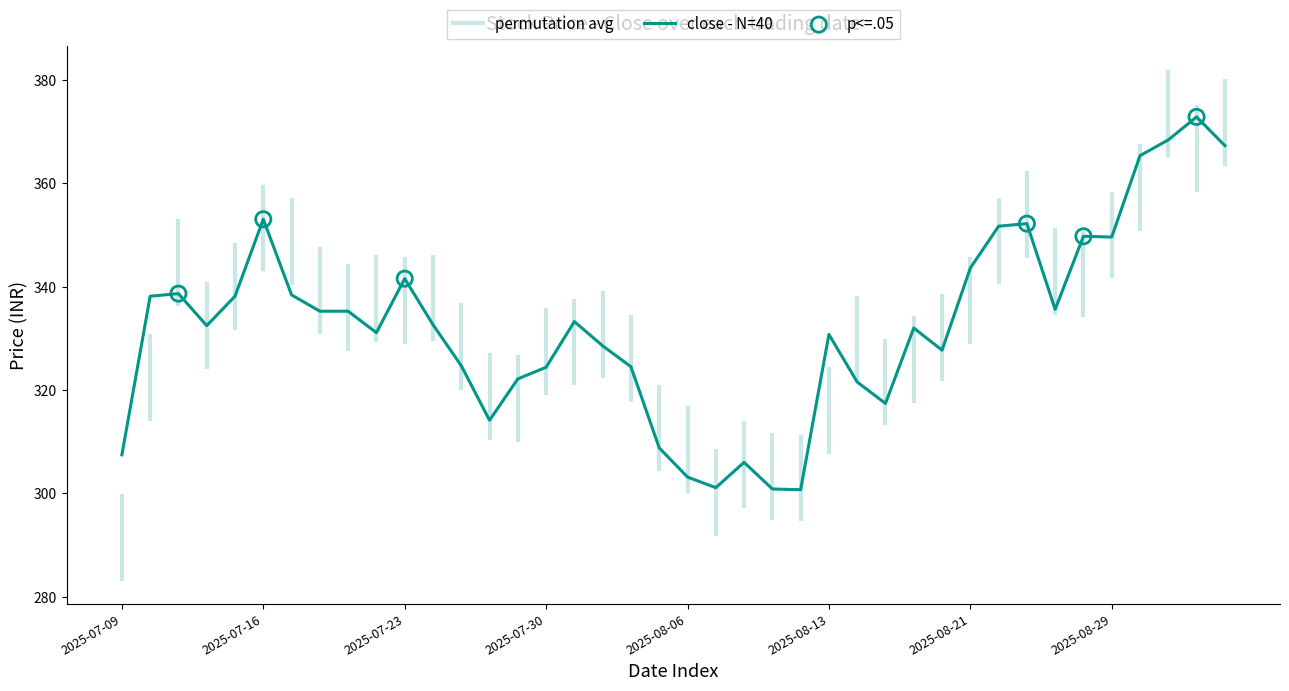

What is the minimum value shown in the chart?

300.7